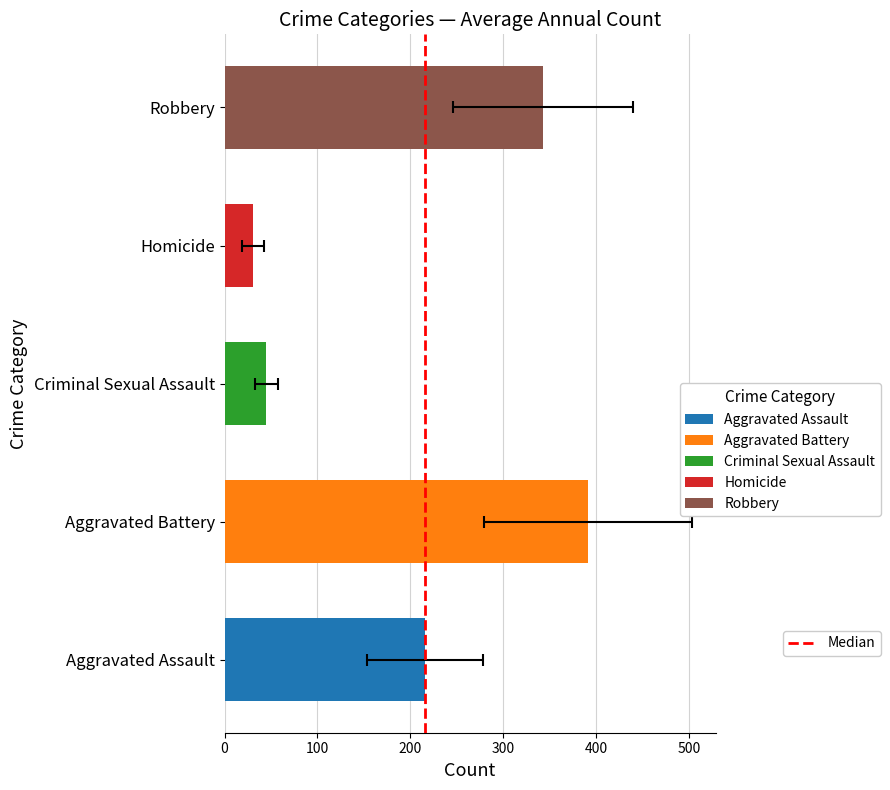

Between 0 and 100, which is larger?

100